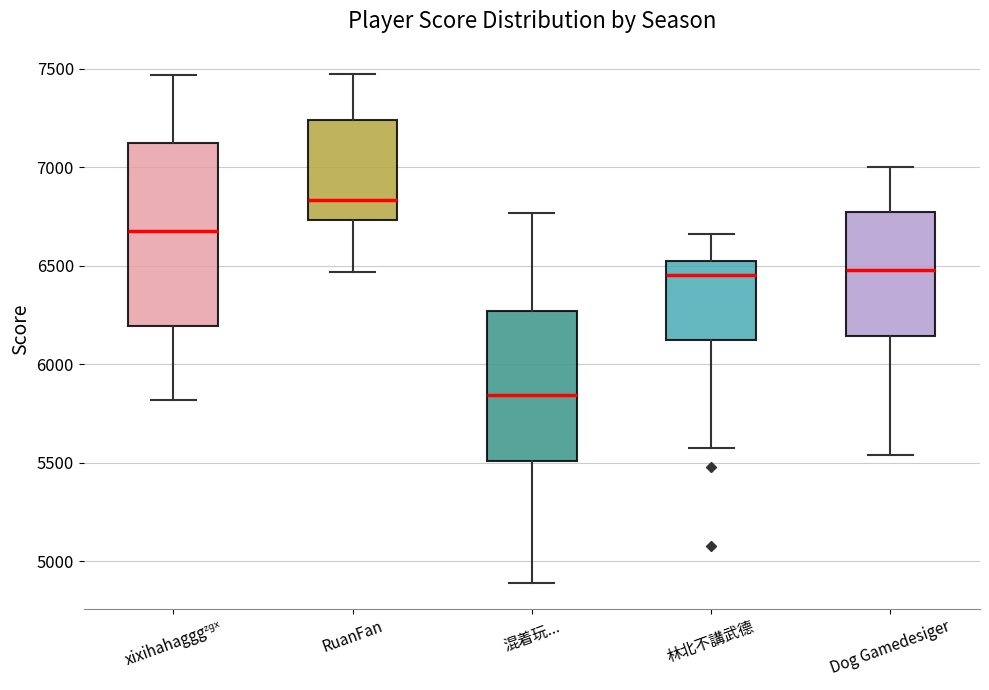

Which box is the tallest, from its lower edge to its upper edge?

xixihahagggᶻᵍˣ